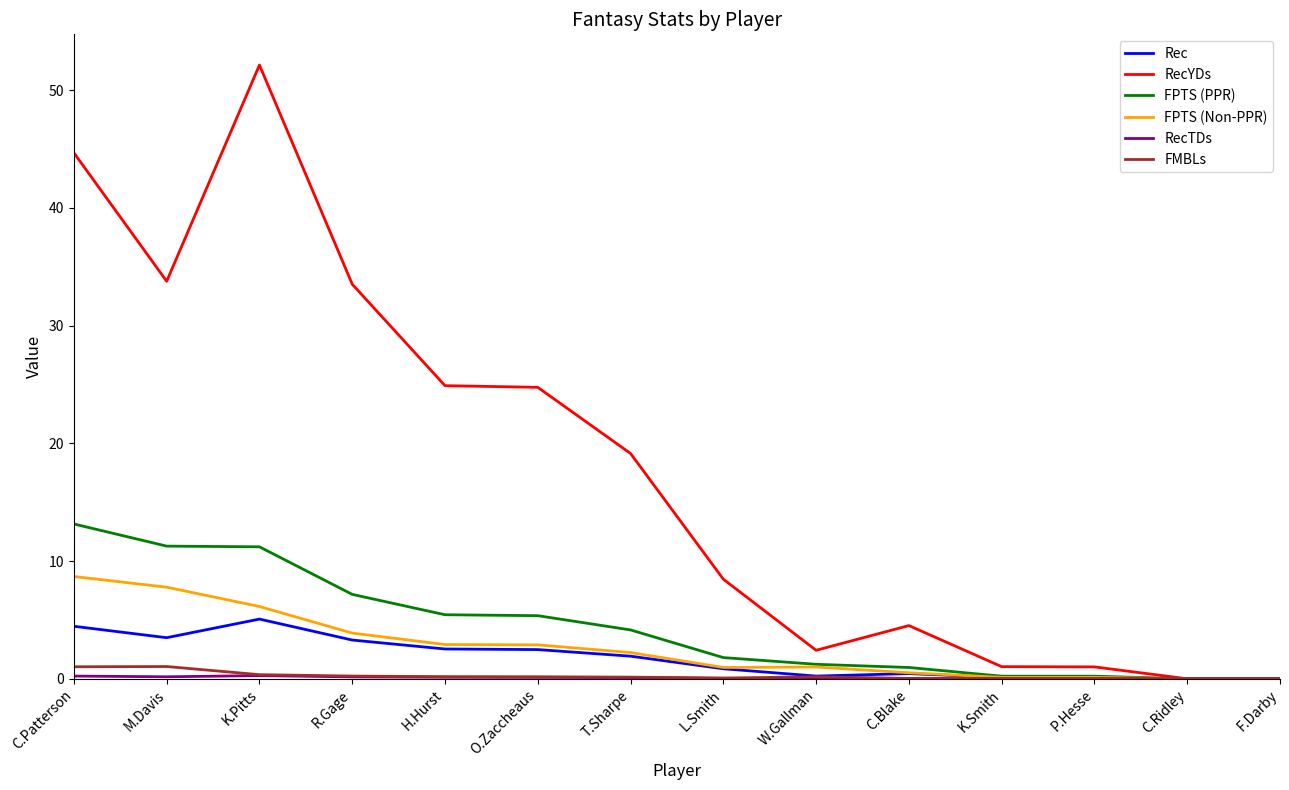

Which series has the widest spread of values?

RecYDs